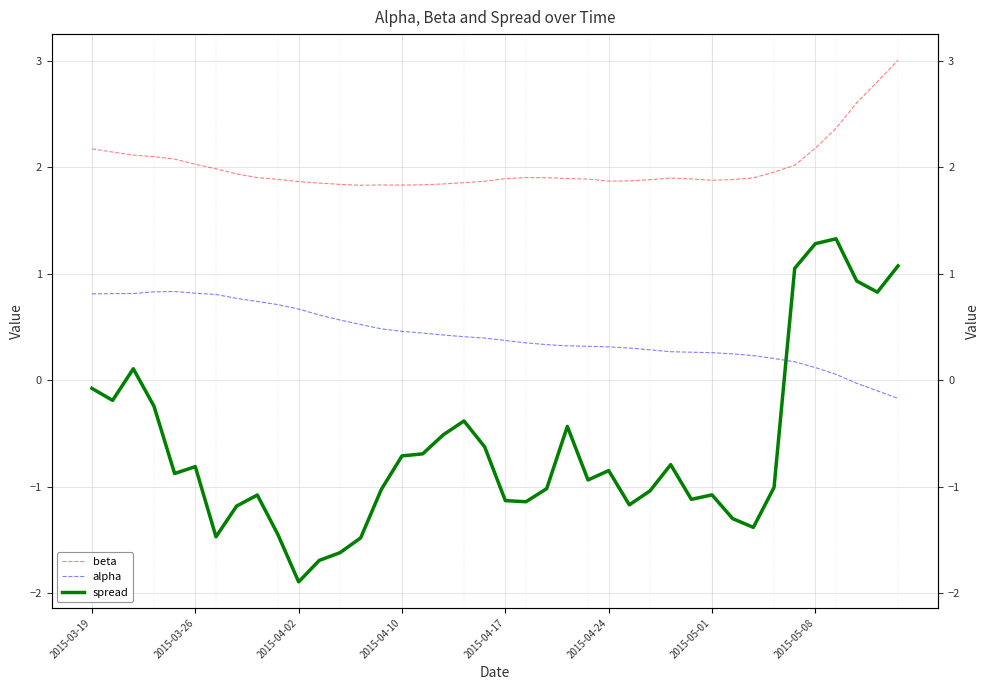

True or false: alpha has a value of 1.1 at 2015-04-02.

False